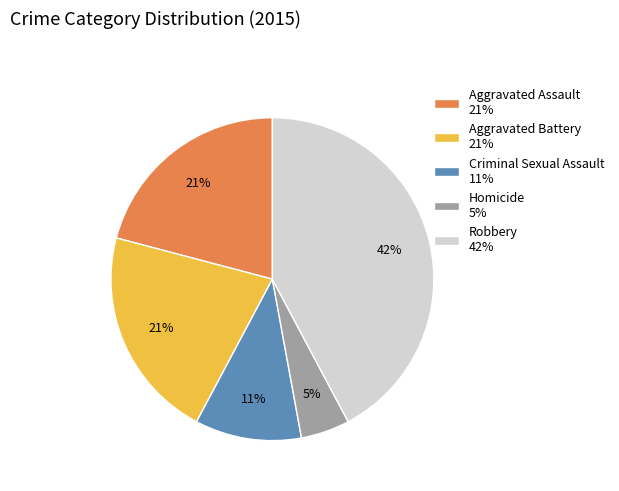

Between Criminal Sexual Assault 11% and Robbery 42%, which is larger?

Robbery 42%